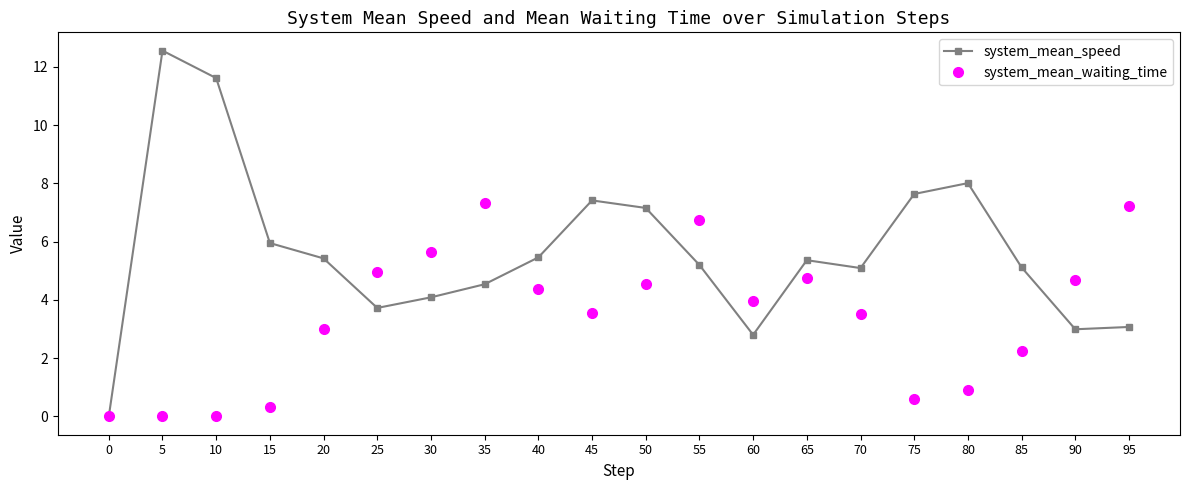

Which series has the largest total across all categories?

system_mean_speed